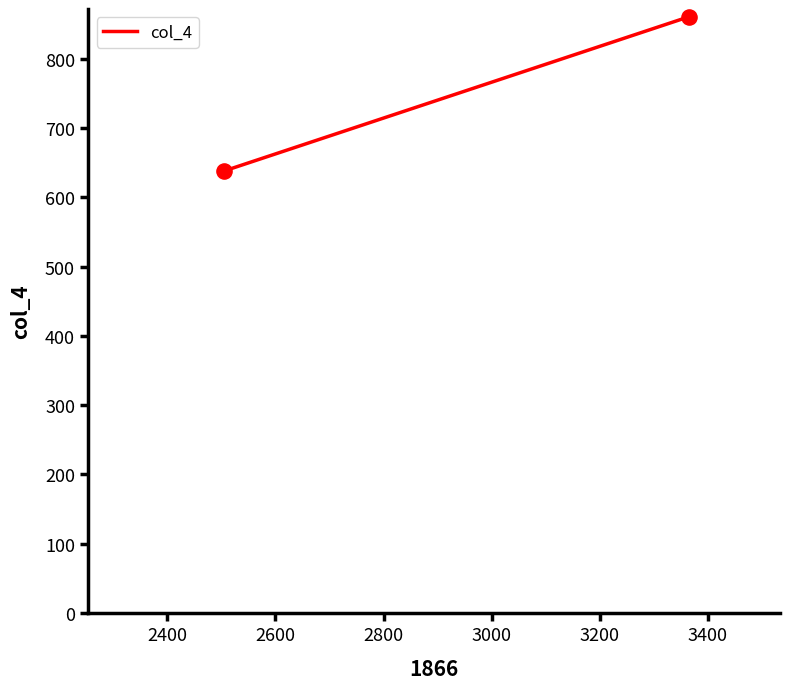

What is the average X value?

2934